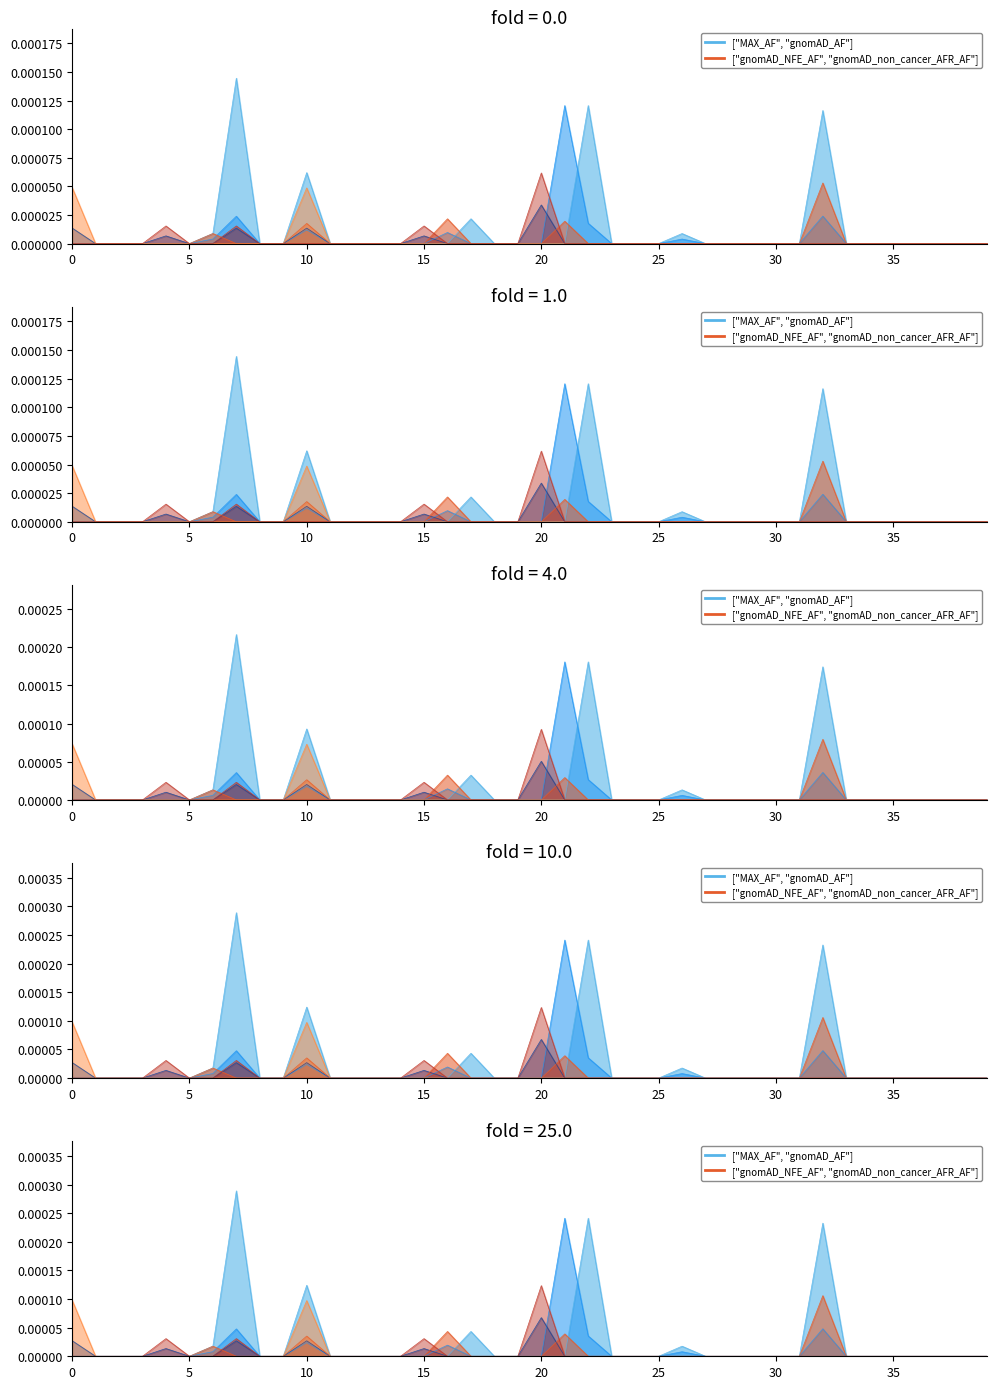

Which has a higher value, 14 or 35?

14